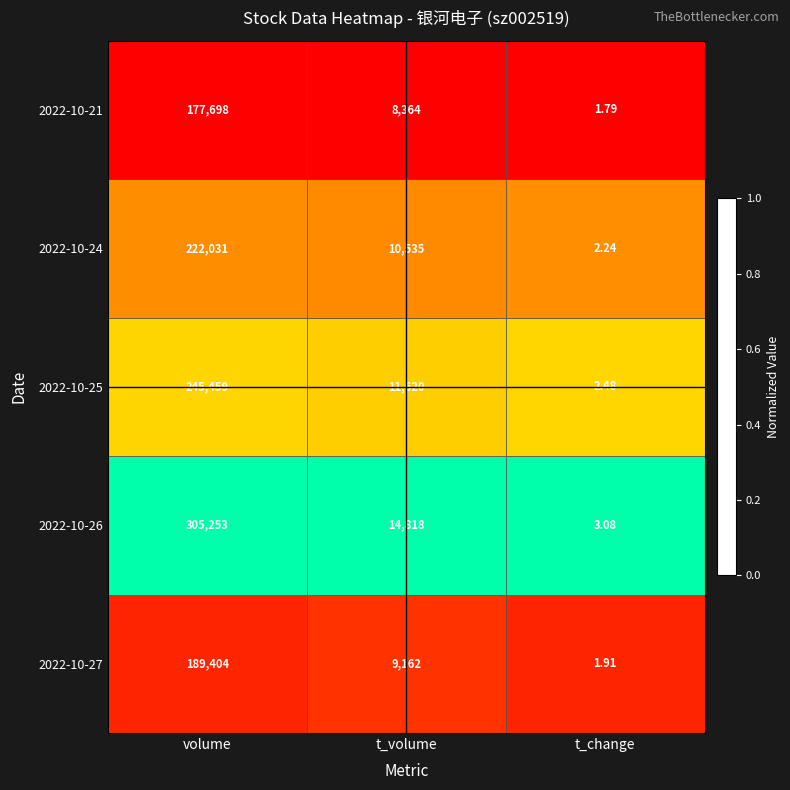

Which series changed the most between volume and t_change?

2022-10-26